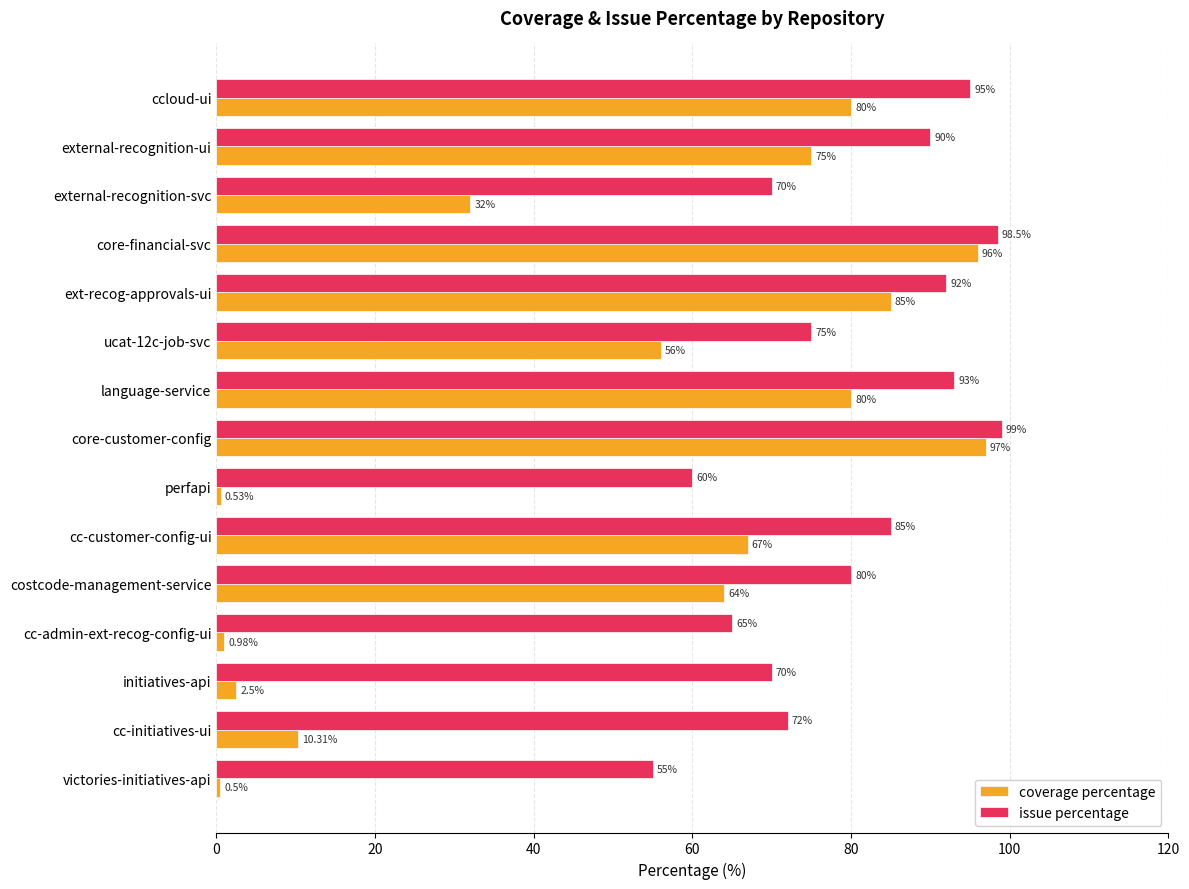

What is the spread (max minus min) of values at cc-admin-ext-recog-config-ui?

64.0